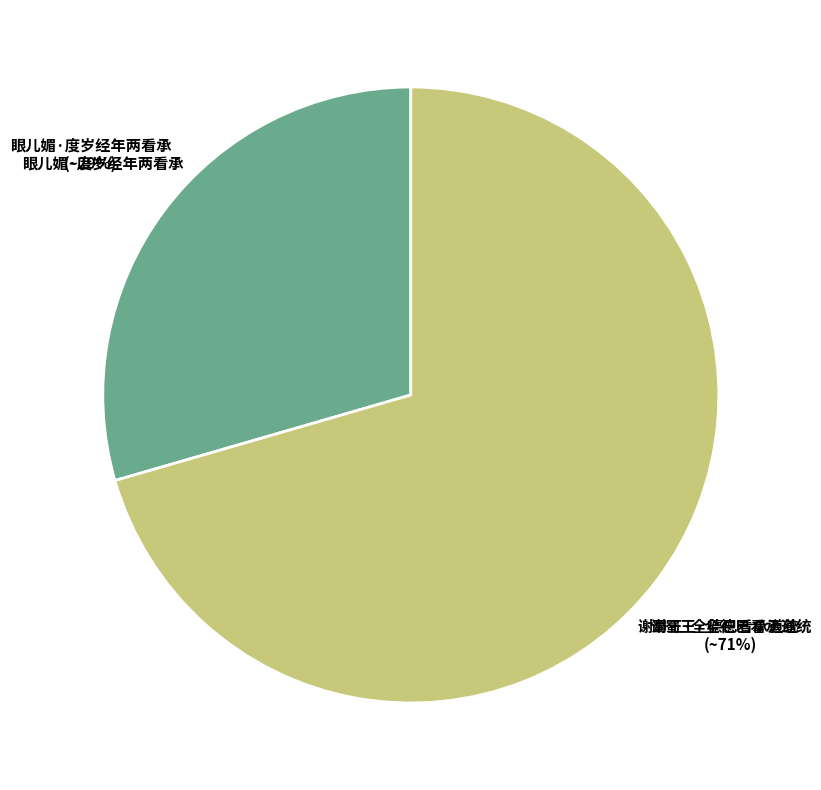

Is there any slice that represents more than half of the pie?

Yes